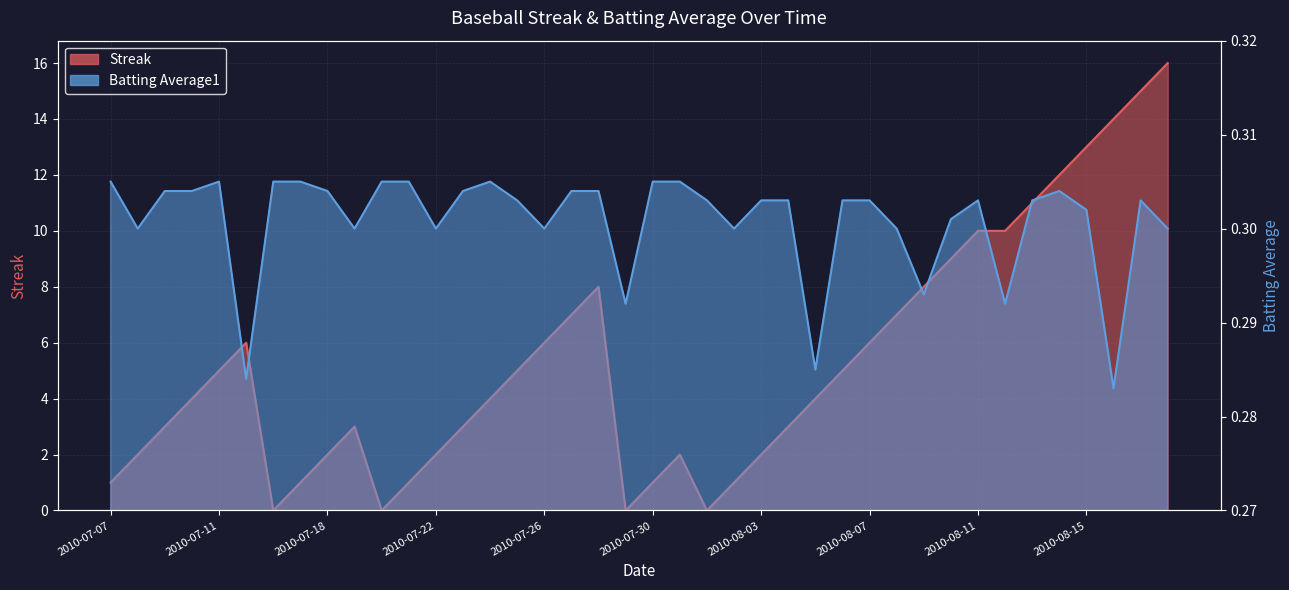

At which label does Batting Average1 reach its minimum?

2010-08-16